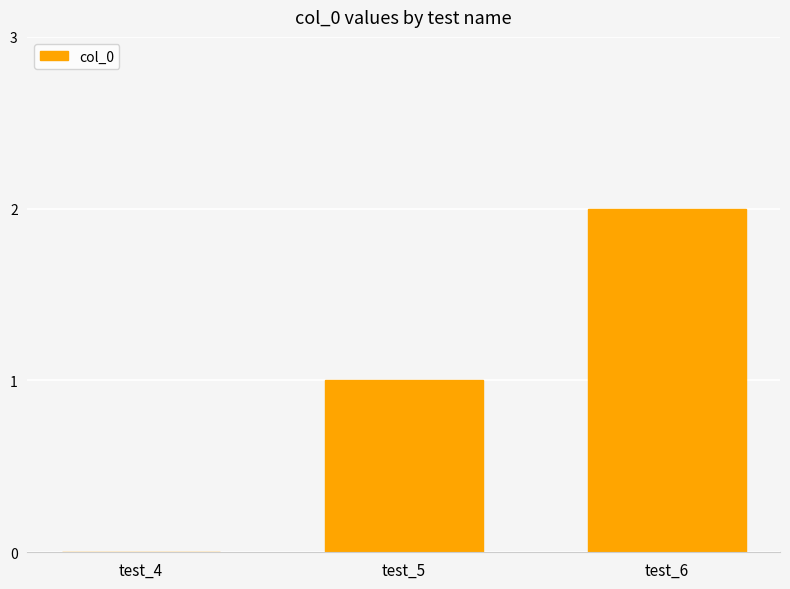

What is the sum of all values?

3